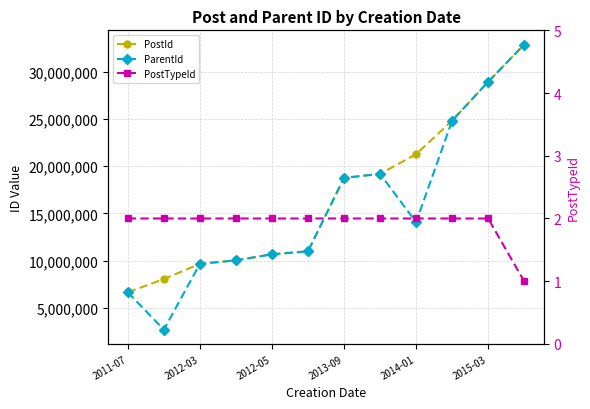

The value of PostId at 2012-03 is 2872945. True or false?

False